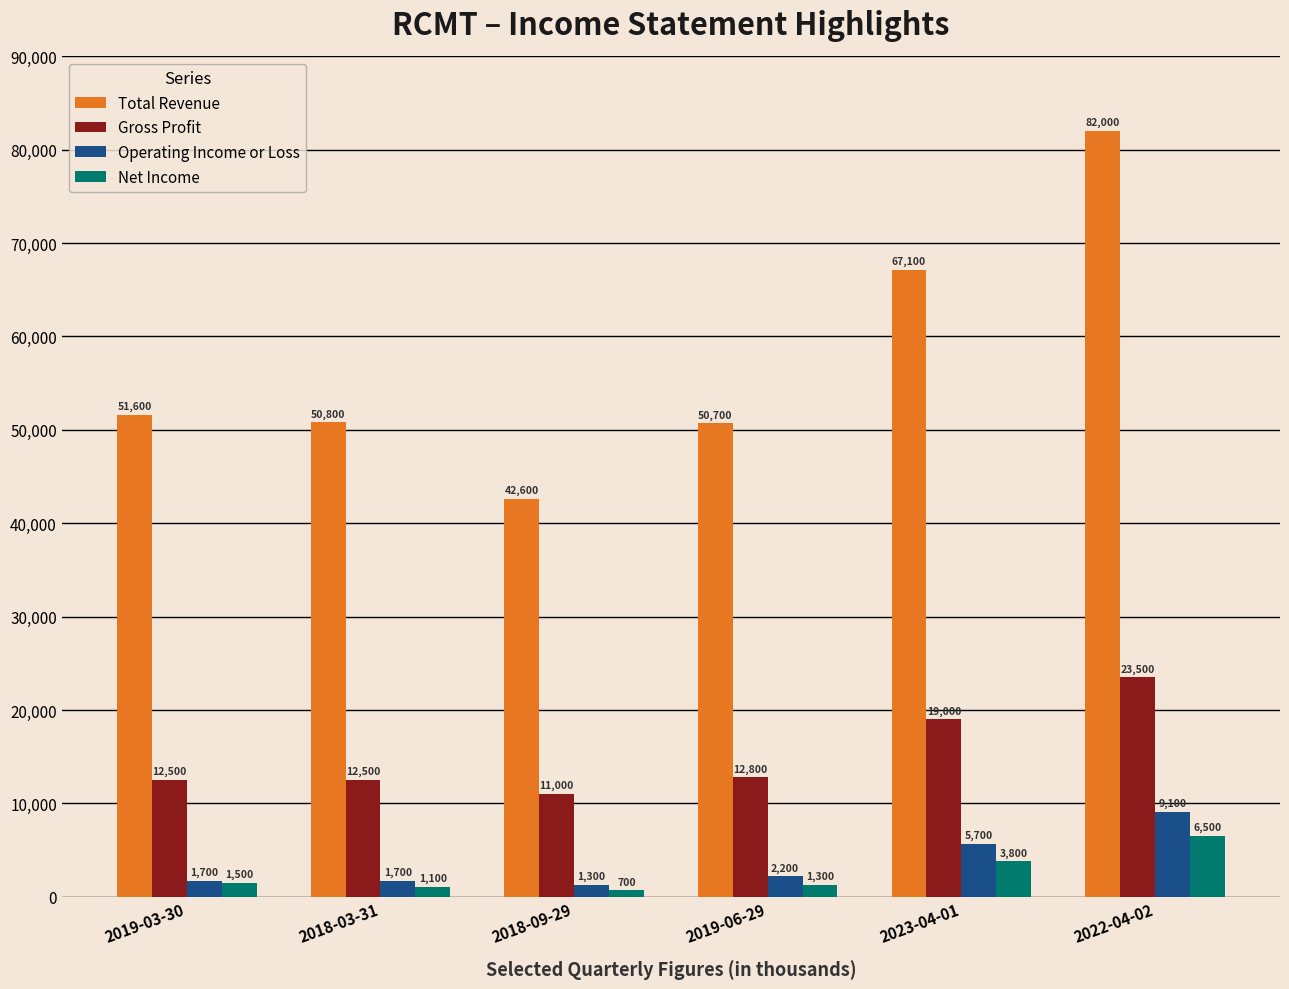

Reading left to right, list all the values displayed in this chart.

Total Revenue: 51600	50800	42600	50700	67100	82000
Gross Profit: 12500	12500	11000	12800	19000	23500
Operating Income or Loss: 1700	1700	1300	2200	5700	9100
Net Income: 1500	1100	700	1300	3800	6500